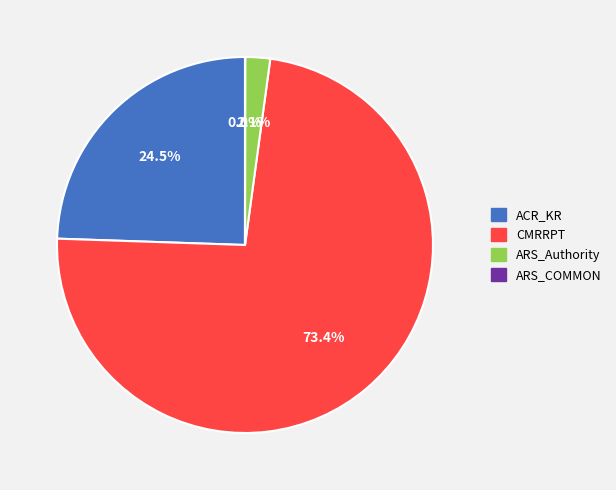

Is there any slice that represents more than half of the pie?

Yes